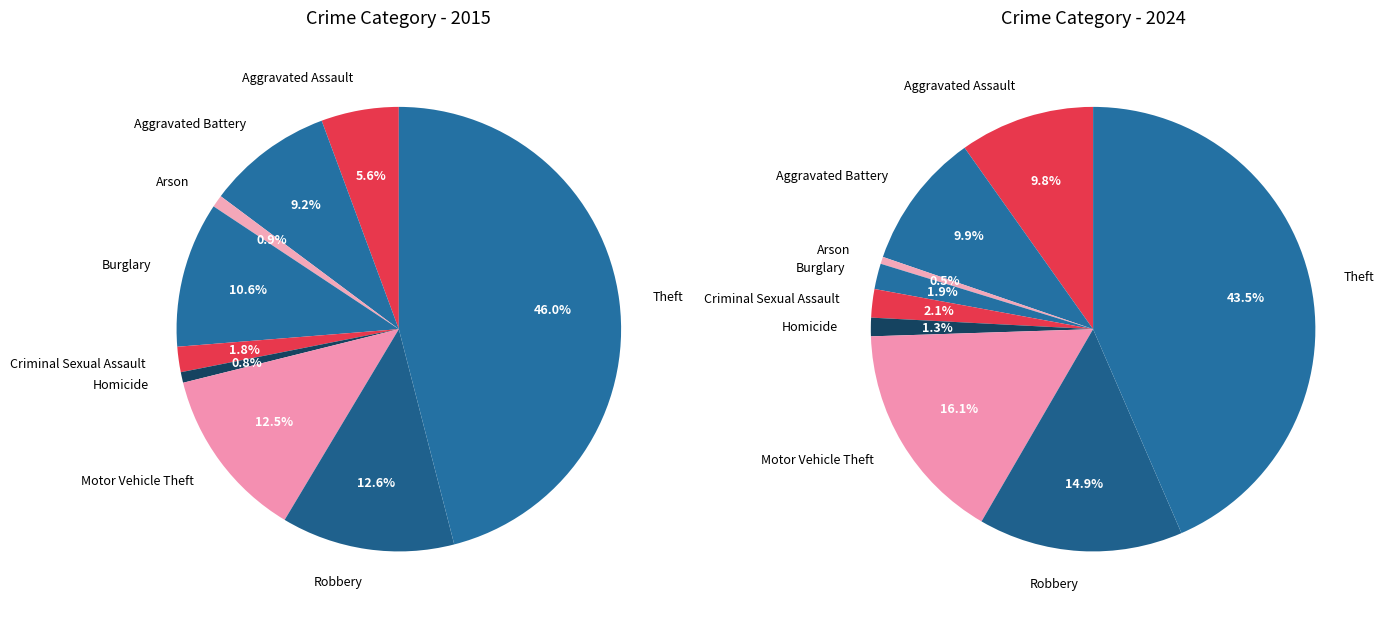

Does values_2015 represent more than half of the total?

No